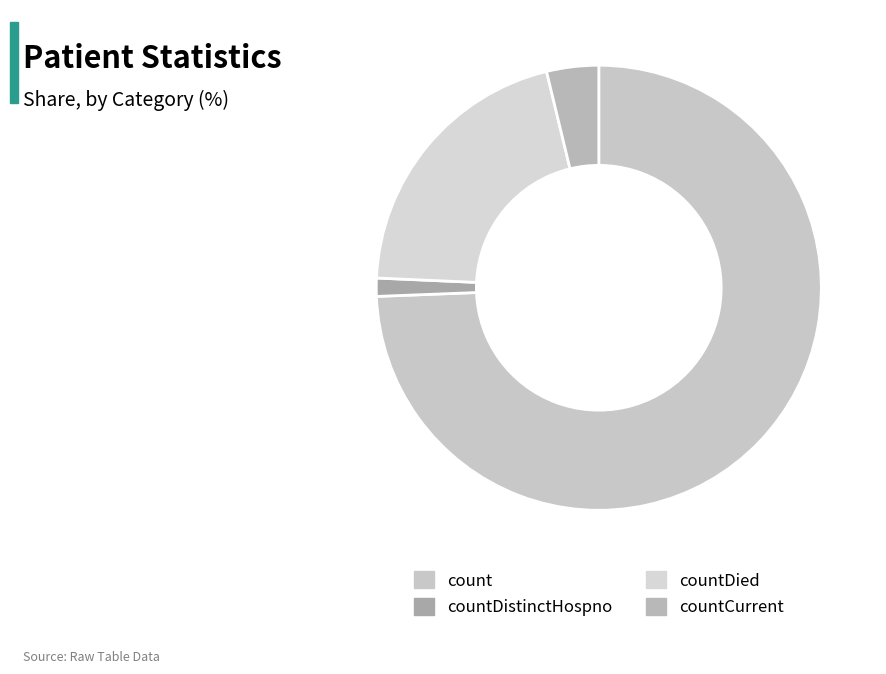

True or false: countDistinctHospno accounts for 11% of the total.

False